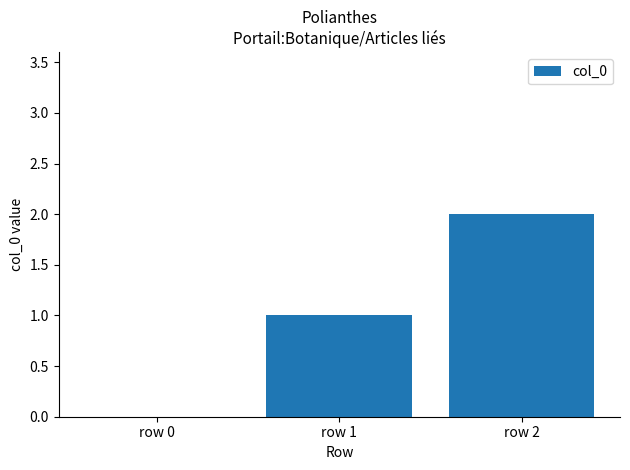

What is the change in value from row 1 to row 2?

+1